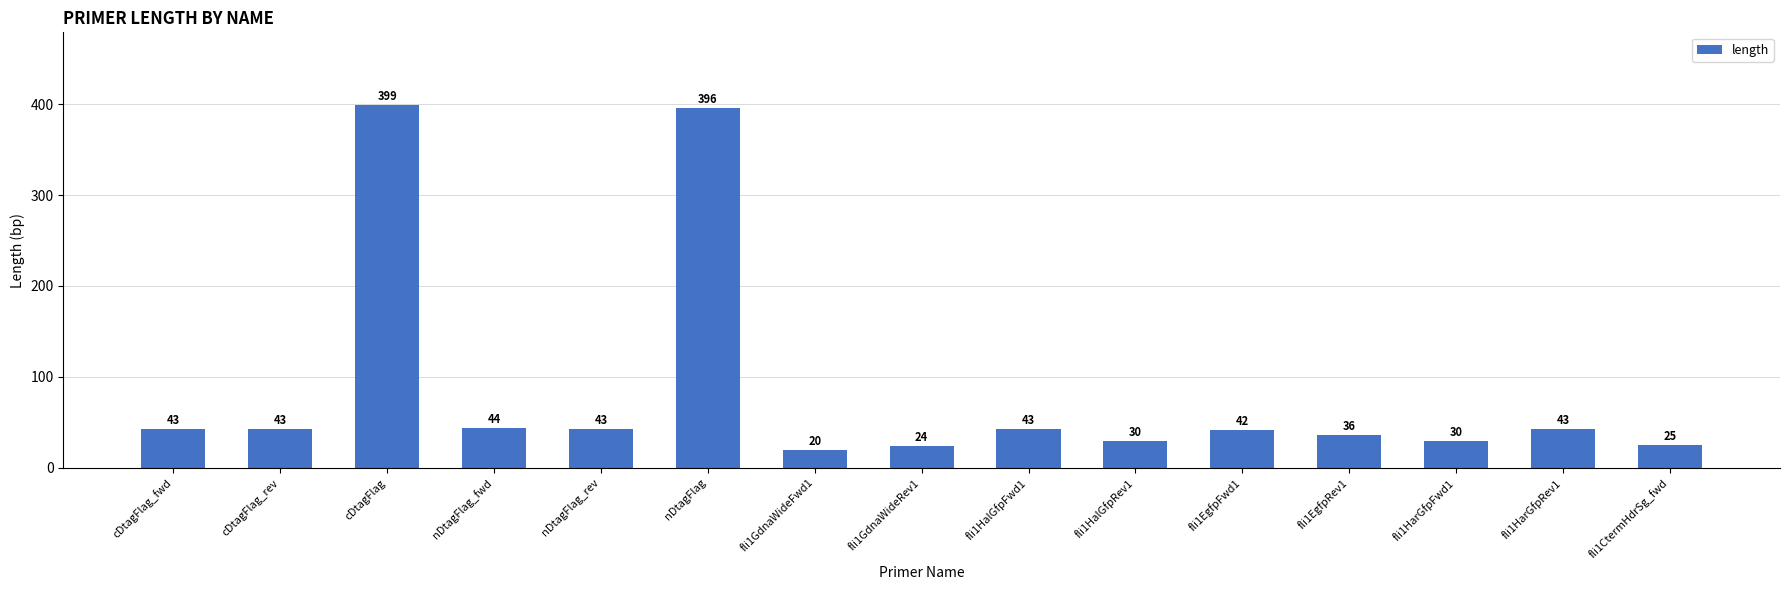

True or false: the data shows 8 at fli1CtermHdrSg_fwd.

False